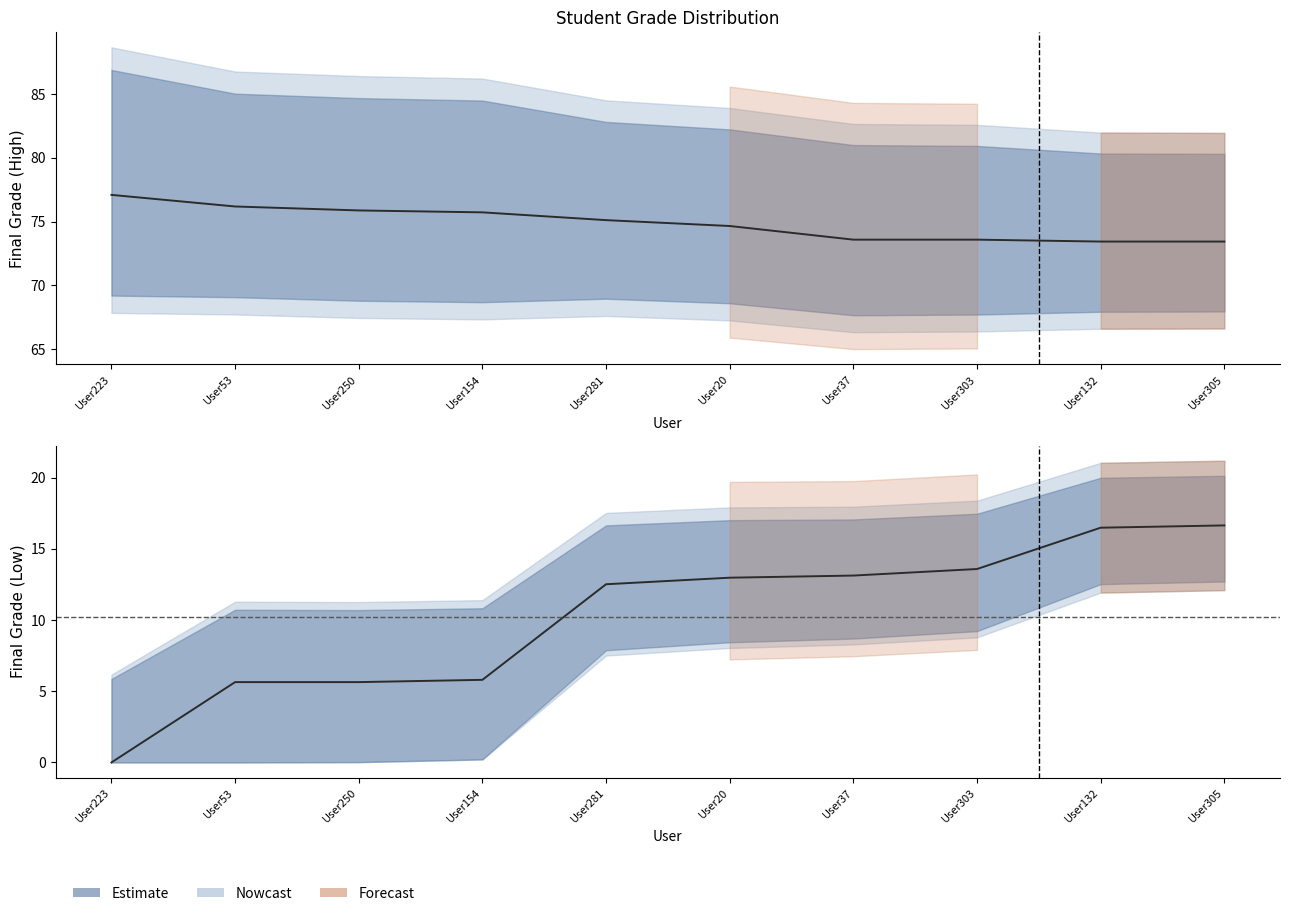

What position from the left is User303?

8